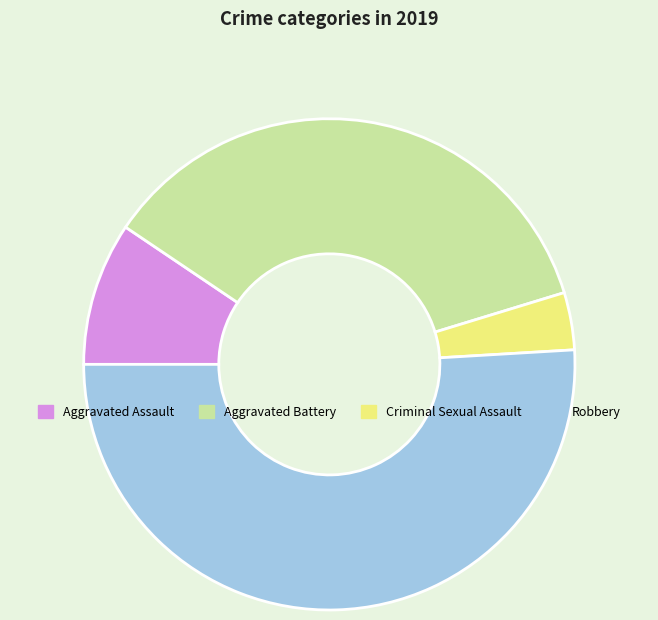

Rank the categories by value from highest to lowest.

Robbery, Aggravated Battery, Aggravated Assault, Criminal Sexual Assault